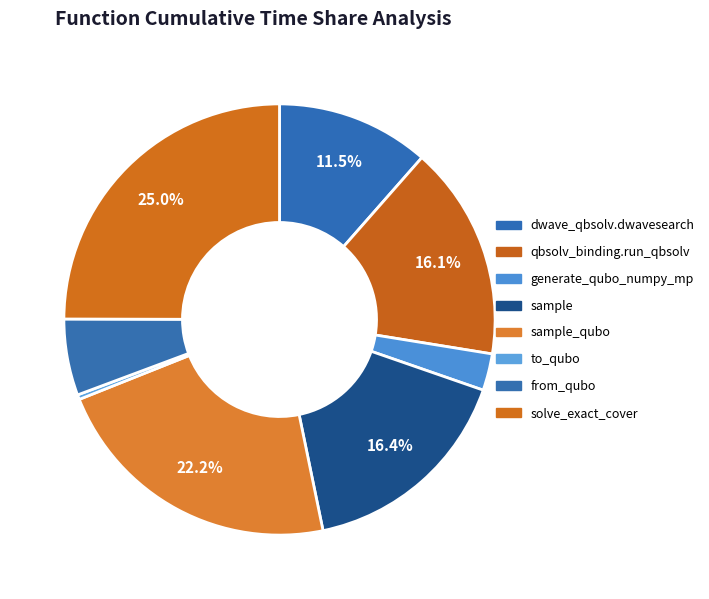

To the nearest percent, what is the difference between the largest and smallest slice percentages?

25%